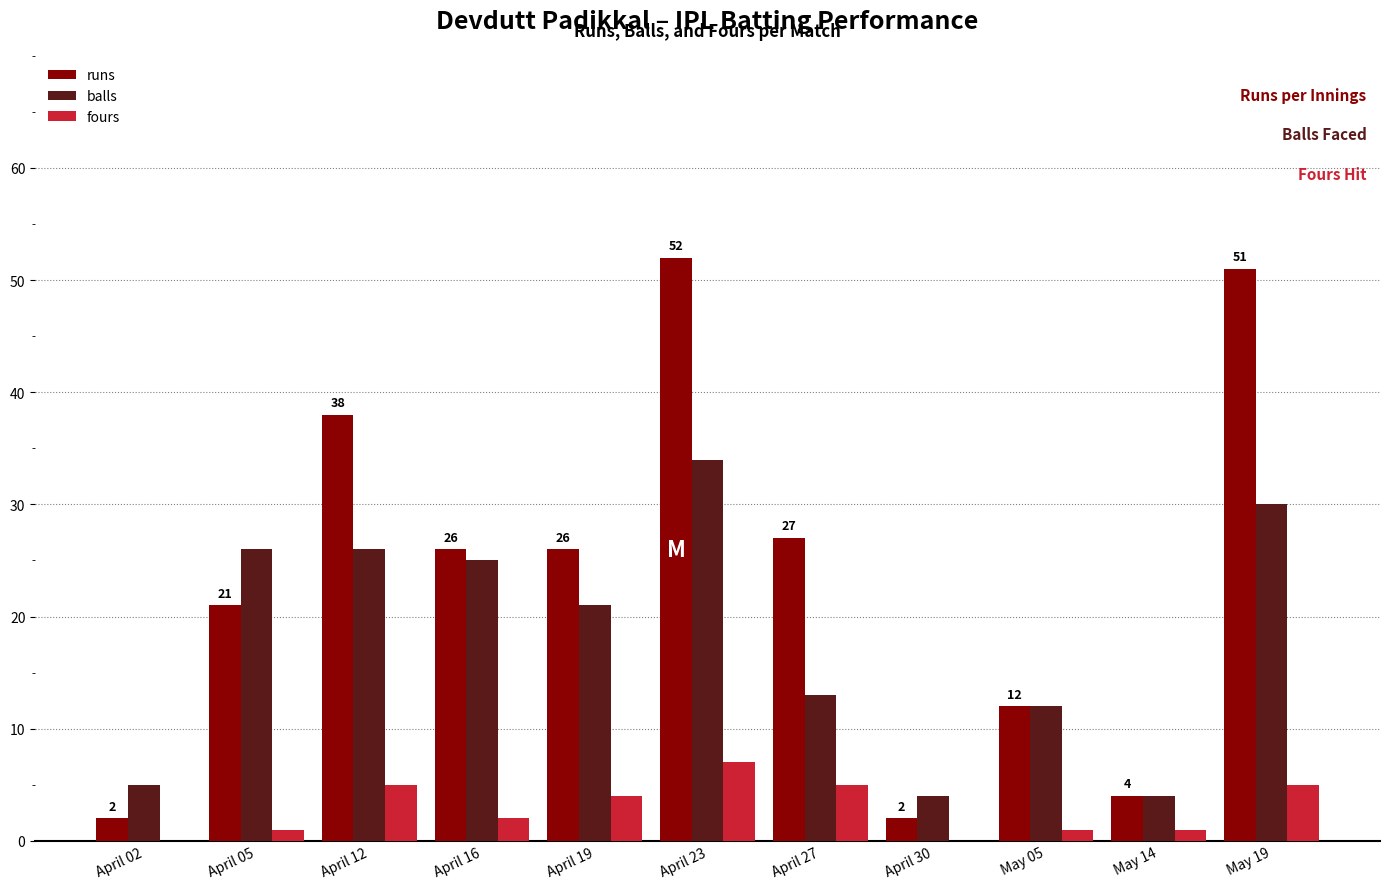

The value of fours at April 12 is 8. True or false?

False